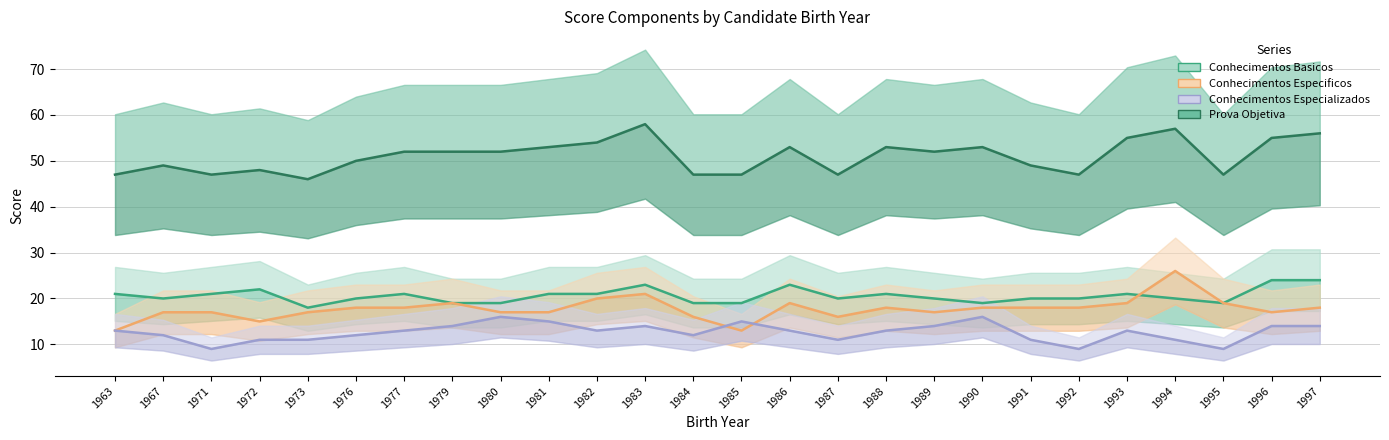

Does the chart have visible grid lines?

Yes